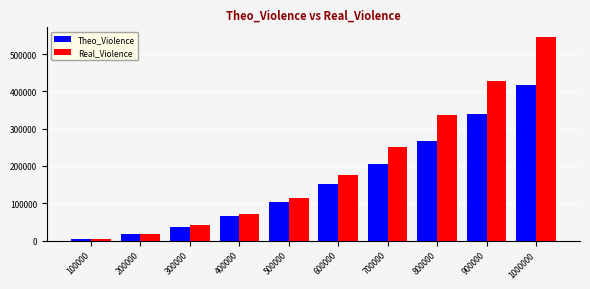

What is the greatest value displayed?

544592